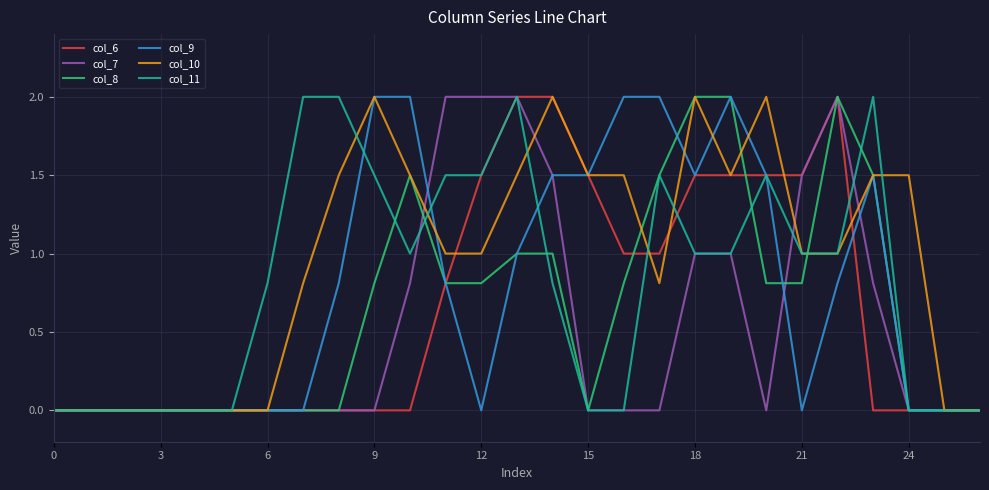

Which series has the largest total across all categories?

col_10